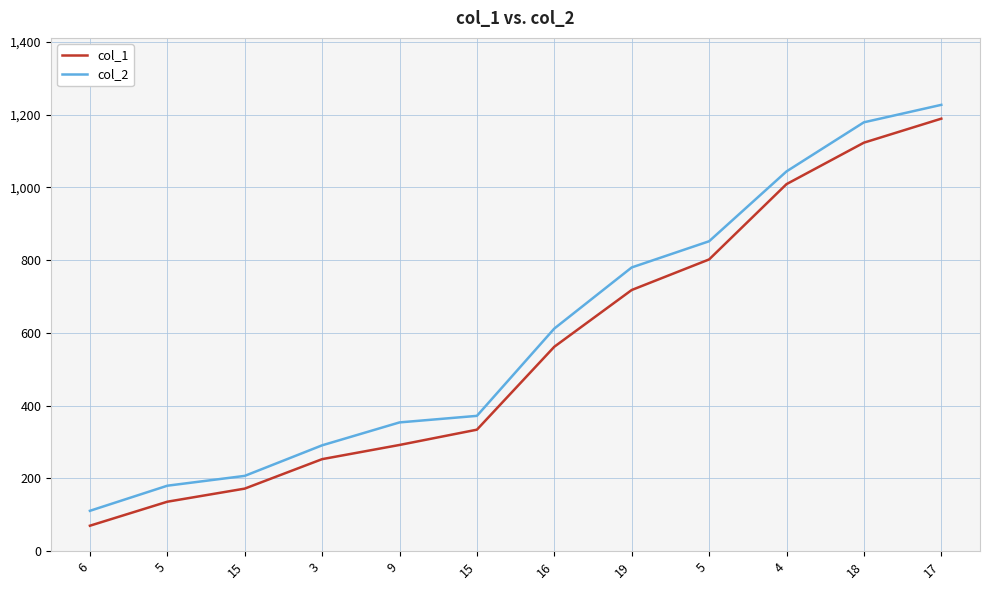

Does the chart display data point markers on the line(s)?

No